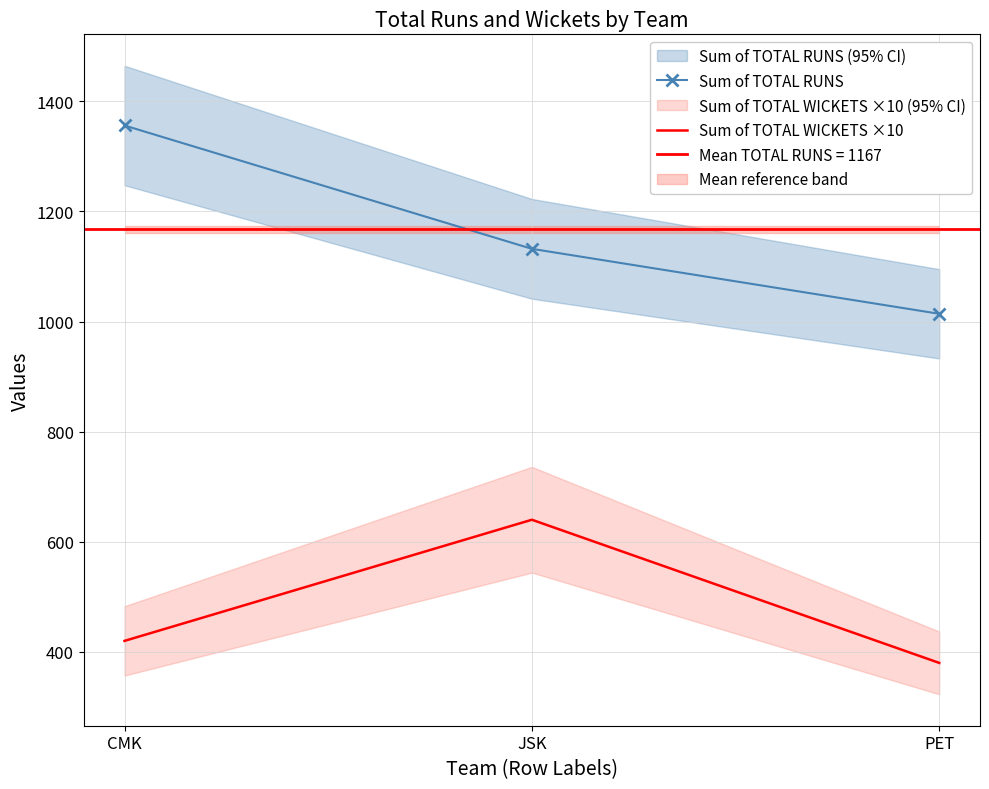

How many data points in Sum of TOTAL RUNS are above 1132?

1